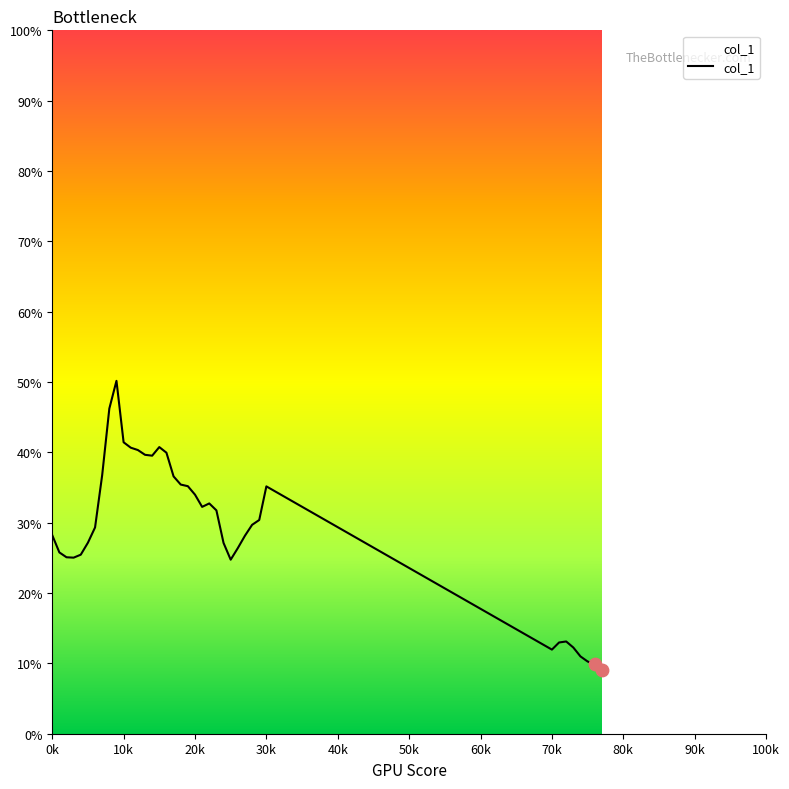

Does the chart have visible grid lines?

No